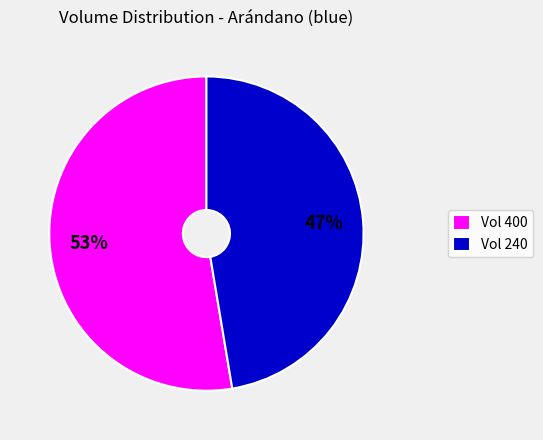

Between Vol 240 and Vol 400, which is larger?

Vol 400